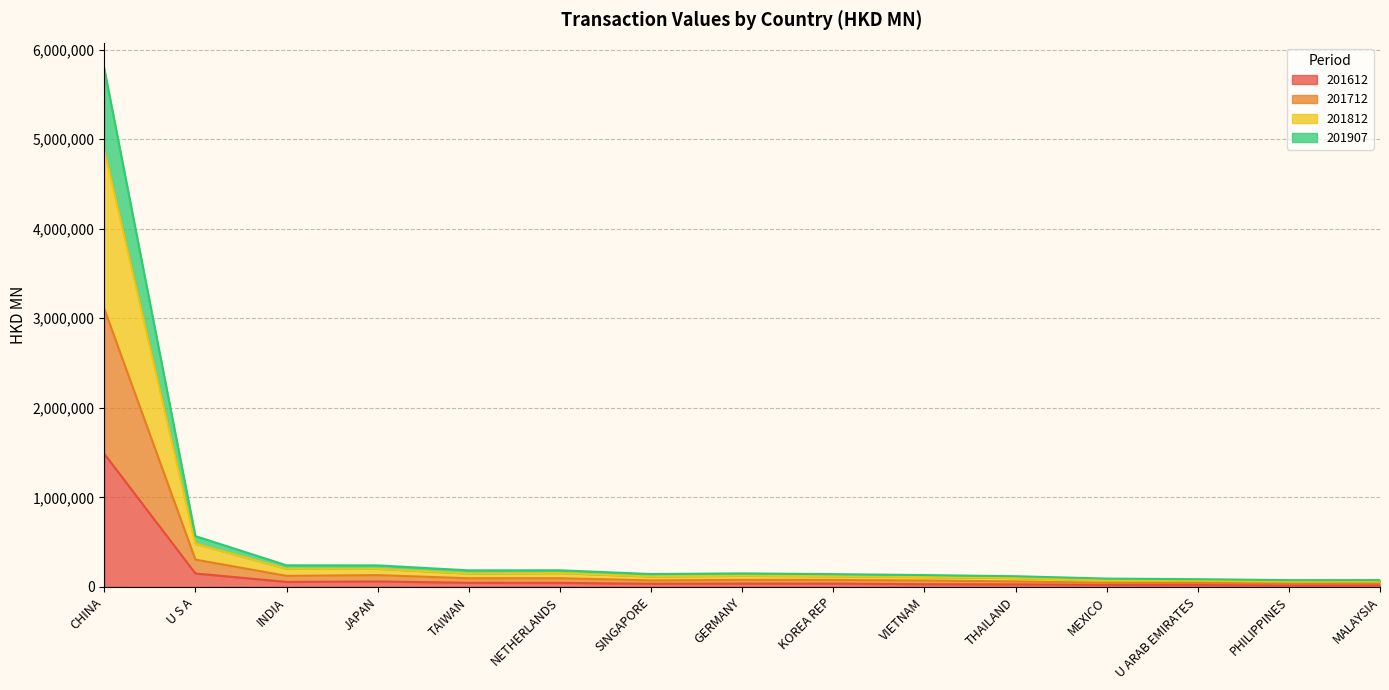

Reading left to right, transcribe all the data shown in this chart.

201612: CHINA=1486280.9	U S A=150283.2	INDIA=56050.8	JAPAN=61361.2	TAIWAN=46188.7	NETHERLANDS=45625.7	SINGAPORE=35266.5	GERMANY=37462.0	KOREA REP=37126.3	VIETNAM=30475.9	THAILAND=28533.3	MEXICO=22288.7	U ARAB EMIRATES=21233.7	PHILIPPINES=18143.4	MALAYSIA=19167.8
201712: CHINA=3105646.1	U S A=304908.8	INDIA=123697.0	JAPAN=131910.4	TAIWAN=97042.7	NETHERLANDS=97391.8	SINGAPORE=73213.3	GERMANY=78645.2	KOREA REP=78028.0	VIETNAM=70896.7	THAILAND=61347.5	MEXICO=45764.2	U ARAB EMIRATES=43878.2	PHILIPPINES=38937.0	MALAYSIA=38780.2
201812: CHINA=4883338.5	U S A=482029.1	INDIA=203097.3	JAPAN=202479.4	TAIWAN=149426.1	NETHERLANDS=155035.4	SINGAPORE=116645.8	GERMANY=125163.0	KOREA REP=119557.3	VIETNAM=110013.6	THAILAND=99510.9	MEXICO=74509.4	U ARAB EMIRATES=69427.9	PHILIPPINES=60947.7	MALAYSIA=62750.2
201907: CHINA=5788708.6	U S A=567556.1	INDIA=241552.4	JAPAN=240581.1	TAIWAN=185032.3	NETHERLANDS=185842.8	SINGAPORE=143974.5	GERMANY=151316.0	KOREA REP=142715.1	VIETNAM=132496.3	THAILAND=119655.1	MEXICO=93159.9	U ARAB EMIRATES=86311.7	PHILIPPINES=75914.7	MALAYSIA=76518.6